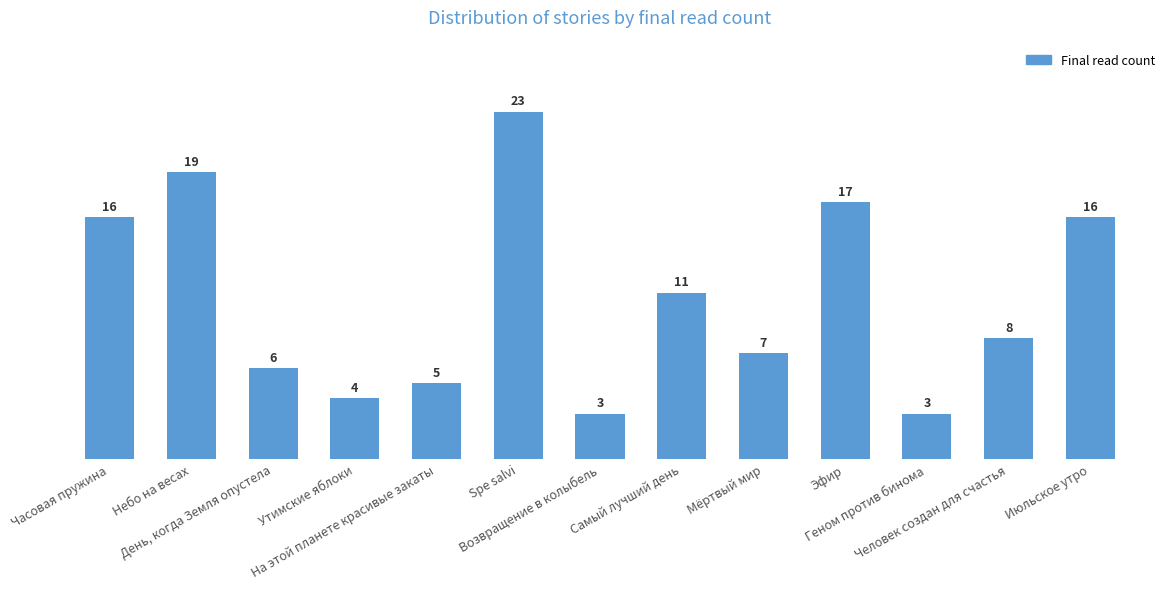

What is the difference between the values at Небо на весах and Часовая пружина?

3